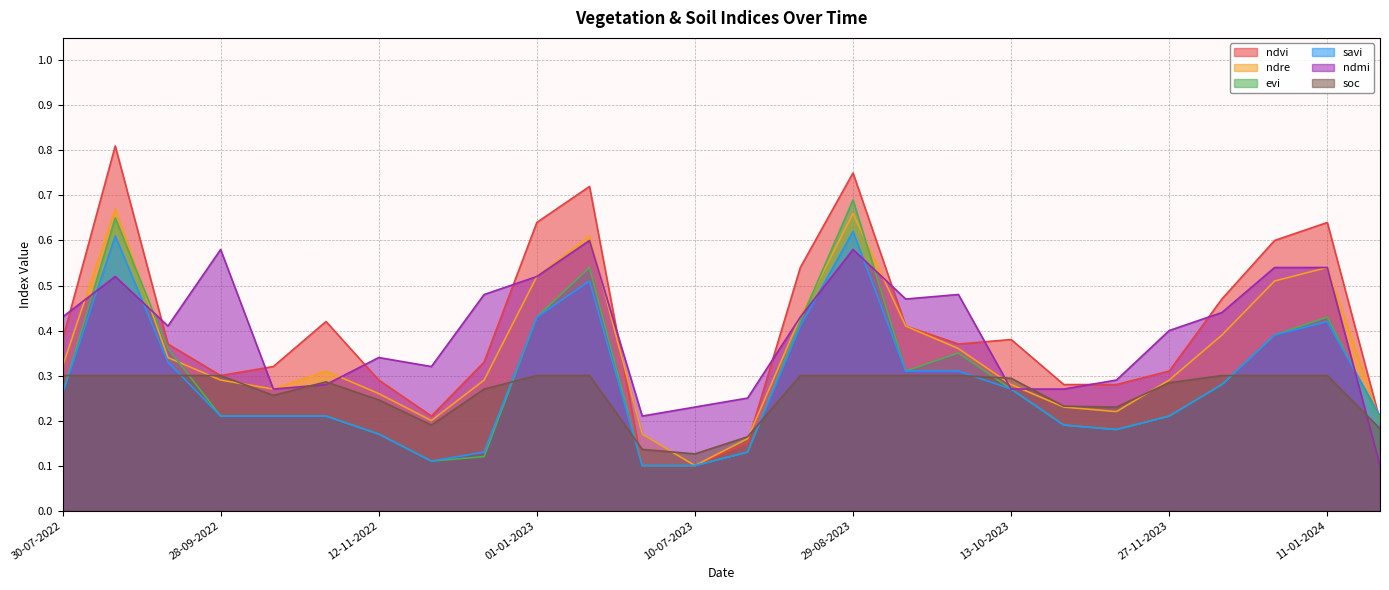

At how many categories does at least one series exceed 0?

26